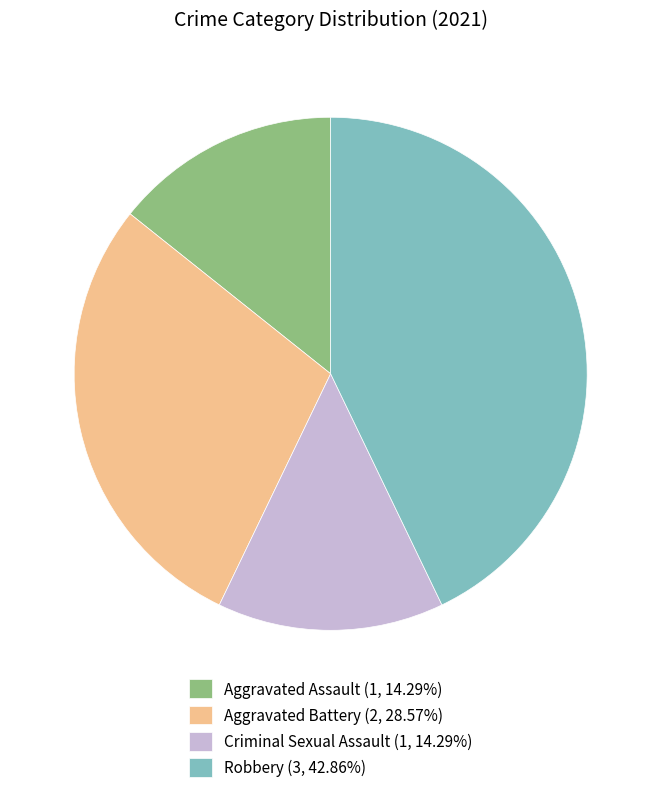

Combined, do Aggravated Battery (2, 28.57%) and Criminal Sexual Assault (1, 14.29%) account for over 50%?

No